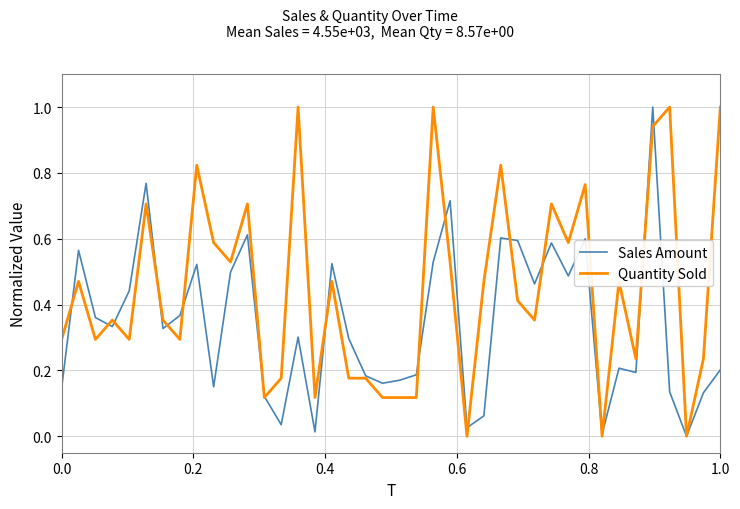

In Sales Amount, how many points are higher than both neighbors (excluding endpoints)?

12